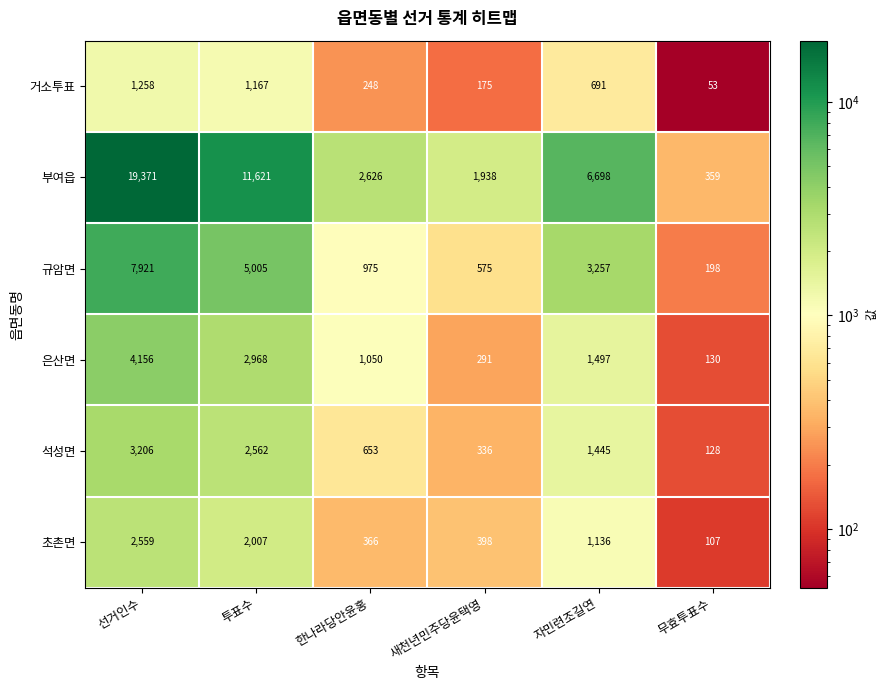

At which category is the sum across all series the highest?

선거인수